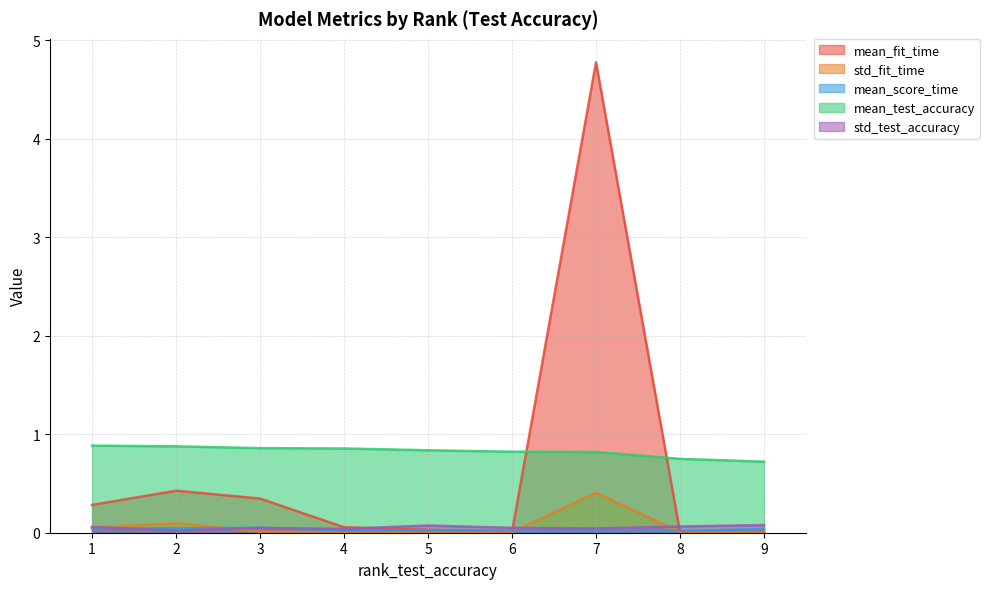

Rank the series at 9 from lowest to highest value.

std_fit_time, mean_fit_time, mean_score_time, std_test_accuracy, mean_test_accuracy